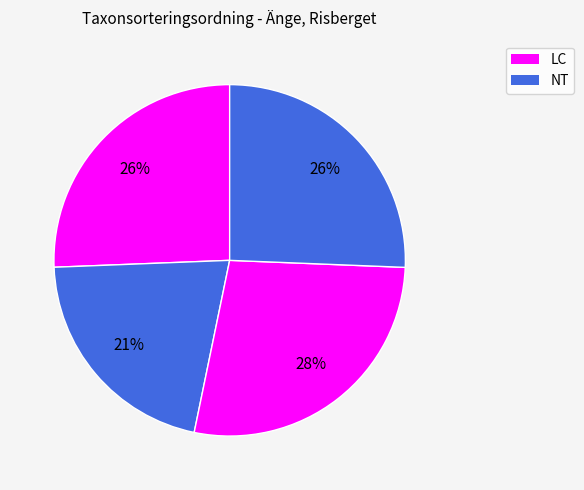

How many segments does this pie chart have?

4